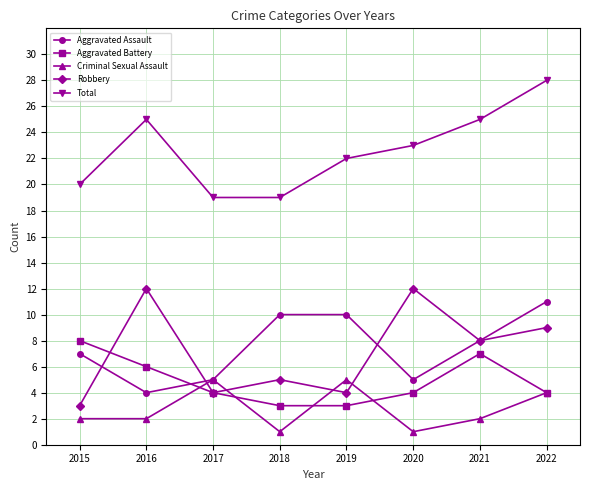

Rank the series by their maximum value, from lowest to highest.

Criminal Sexual Assault, Aggravated Battery, Aggravated Assault, Robbery, Total